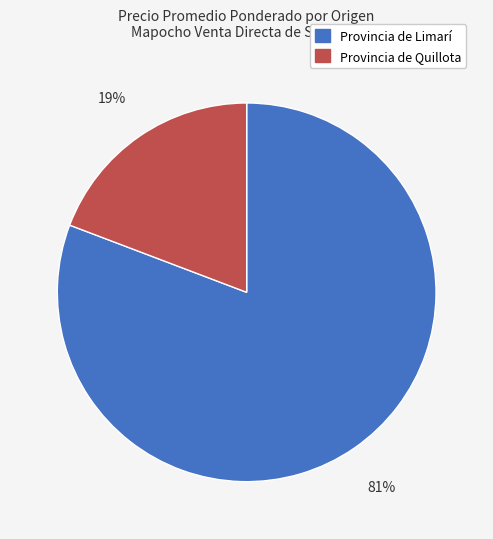

To the nearest percent, what is the difference between the largest and smallest slice percentages?

62%